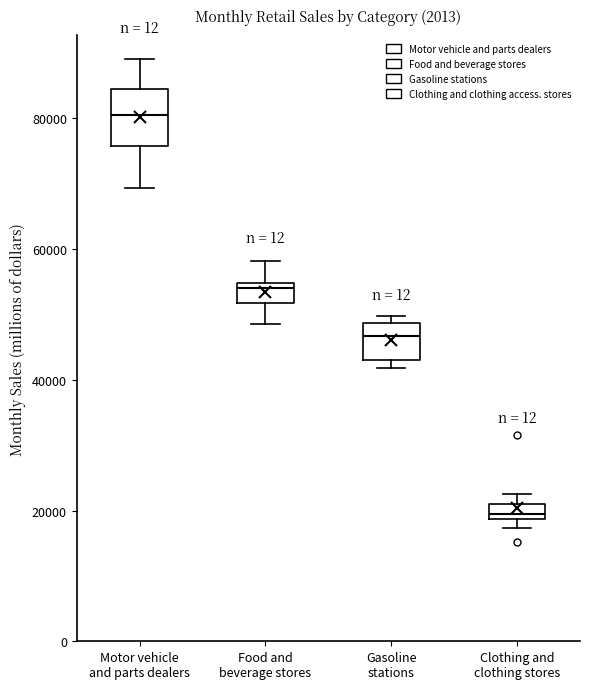

Where is the lower edge of the box for Food and beverage stores on the y-axis? The values are not printed on the chart, so give them approximately, as read against the axis.

52000